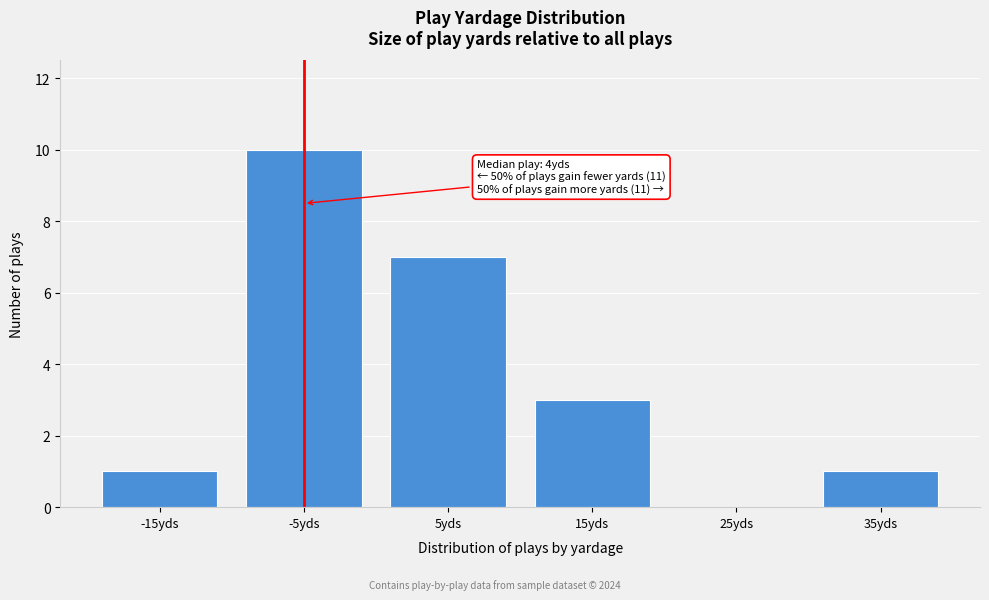

Reading right to left, transcribe all the data shown in this chart.

35yds=1	25yds=0	15yds=3	5yds=7	-5yds=10	-15yds=1